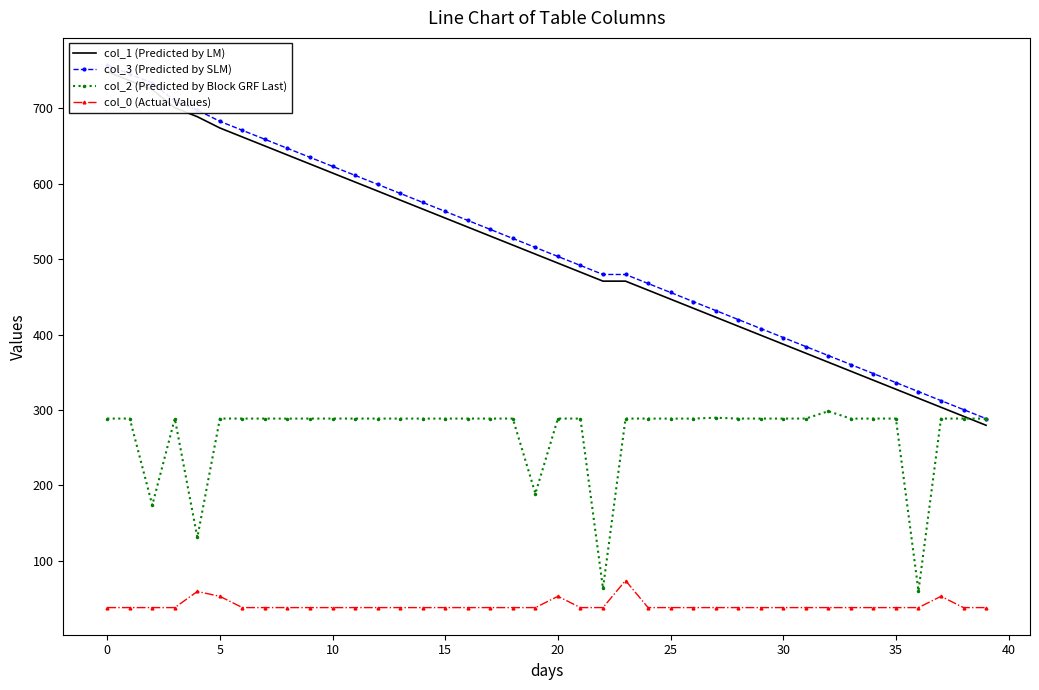

What is the maximum value for col_3 (Predicted by SLM)?

757.6